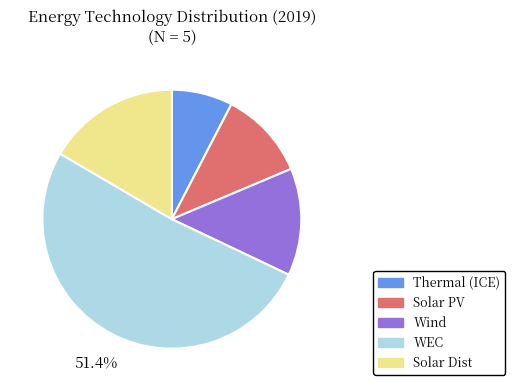

Which has a higher value, WEC or Thermal (ICE)?

WEC